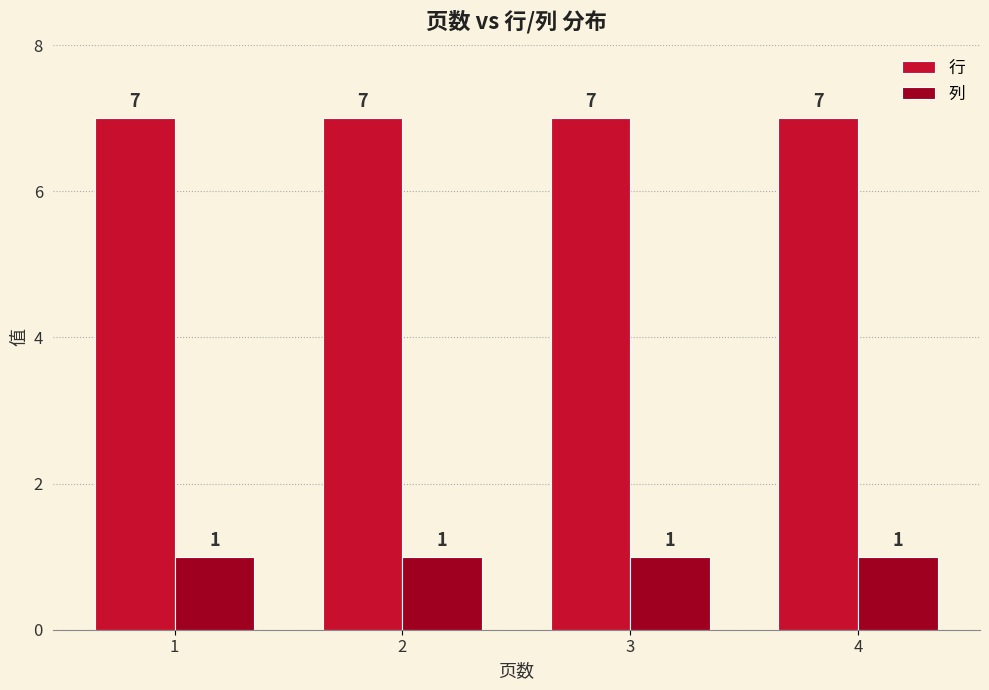

Rank the series by their maximum value, from lowest to highest.

列, 行